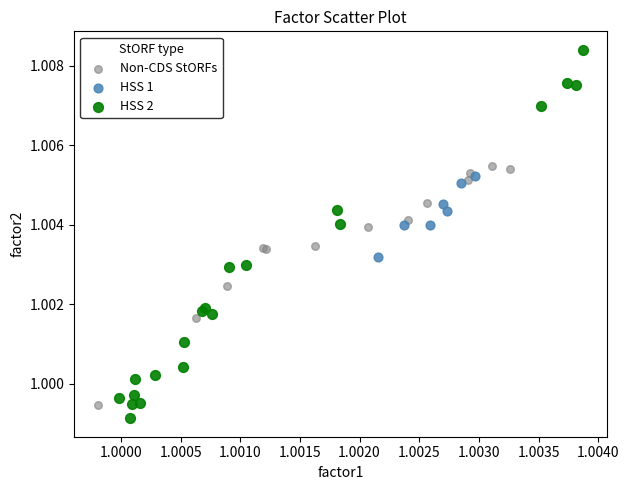

Which series contains the highest Y value?

HSS 2